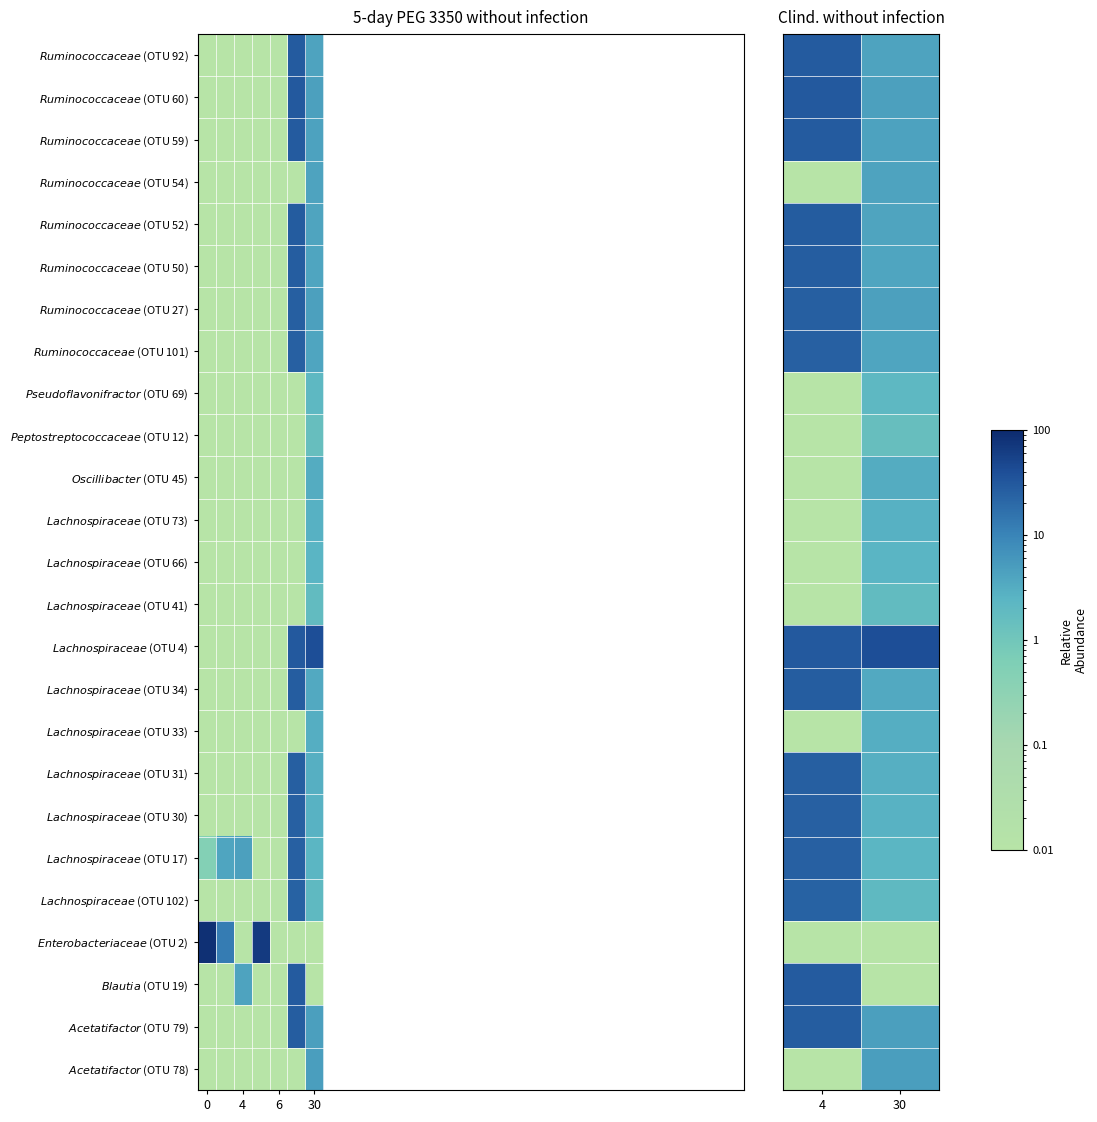

What is the maximum value for $\it{Lachnospiraceae}$ (OTU 34)?

27.3